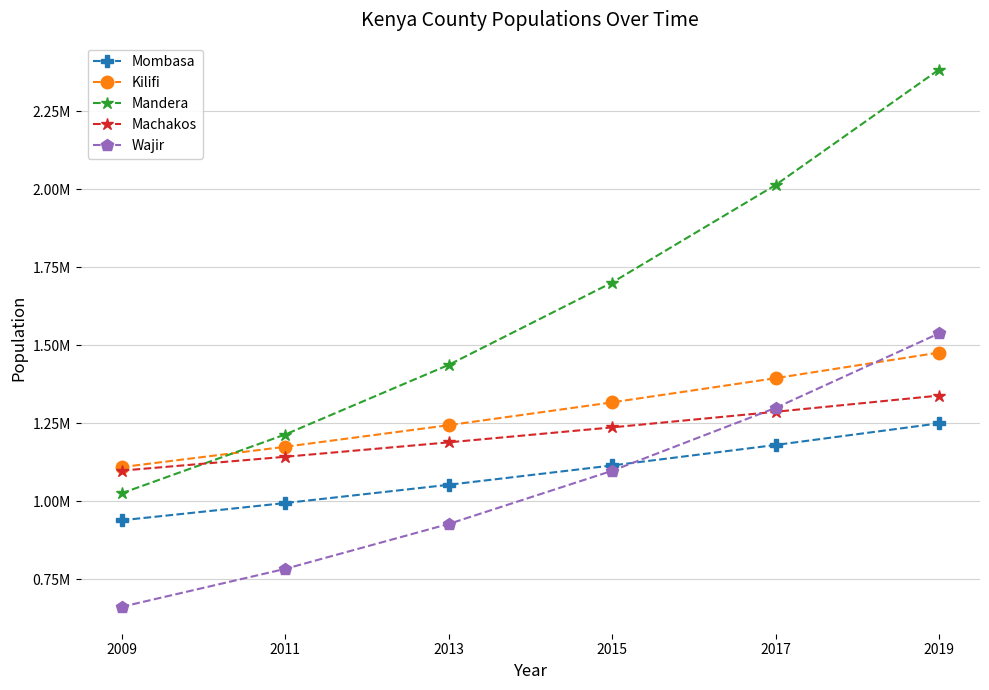

Which series has the largest range (max minus min)?

Mandera